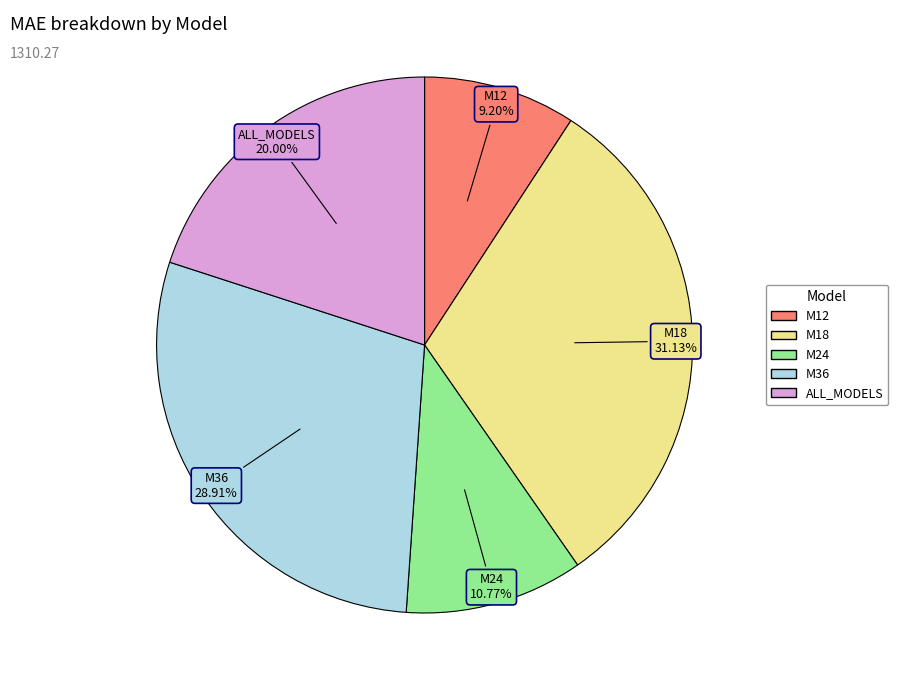

What is the smallest slice in the pie chart?

M12